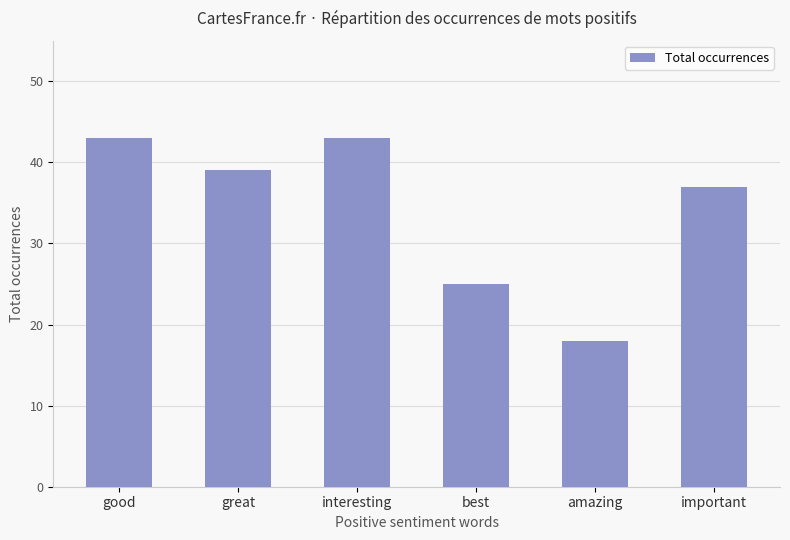

Approximately how many times larger is the value at good compared to best?

1.7